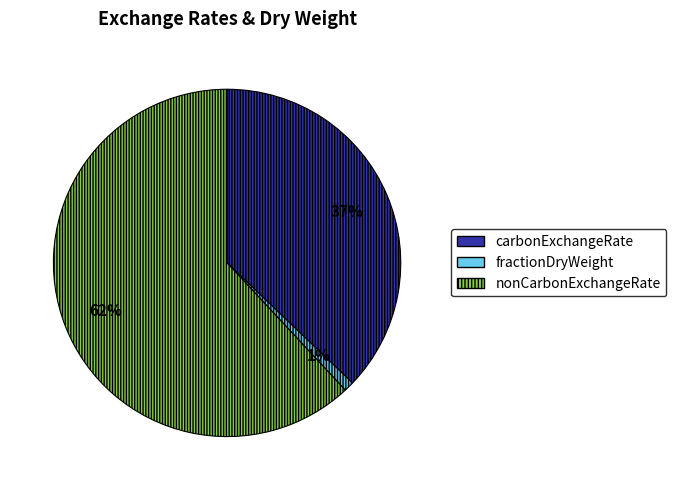

What is the largest slice in the pie chart?

nonCarbonExchangeRate